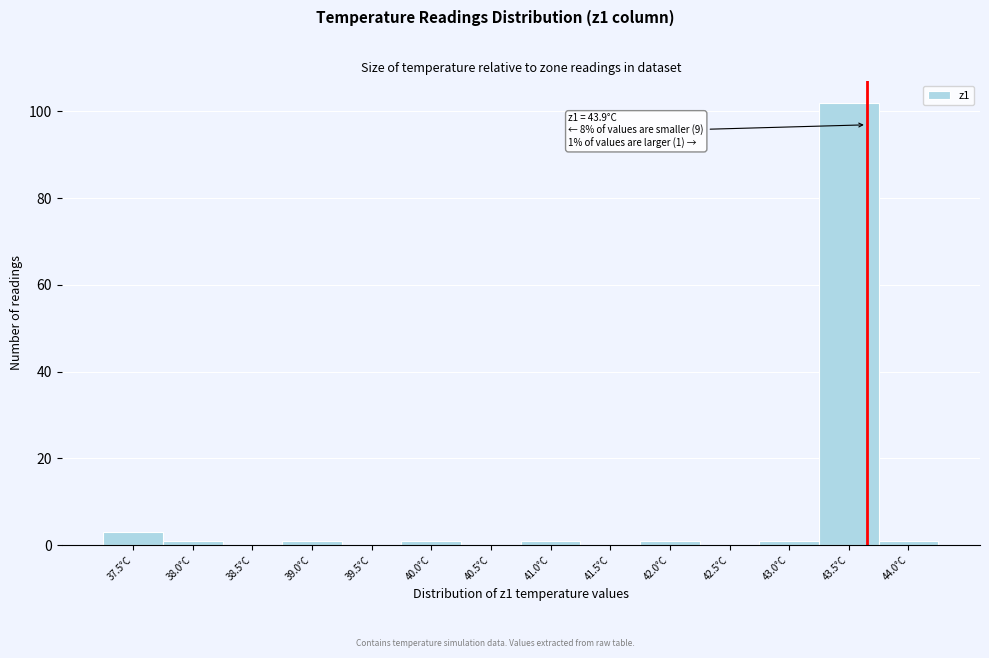

Reading right to left, list all the values displayed in this chart.

44.0°C=1	43.5°C=102	43.0°C=1	42.5°C=0	42.0°C=1	41.5°C=0	41.0°C=1	40.5°C=0	40.0°C=1	39.5°C=0	39.0°C=1	38.5°C=0	38.0°C=1	37.5°C=3